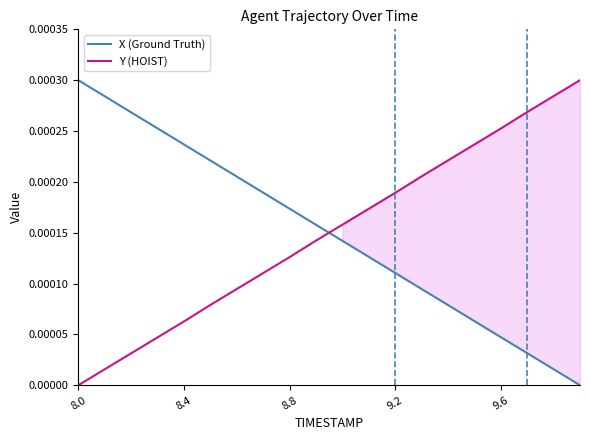

Which series has the largest range (max minus min)?

X (Ground Truth)